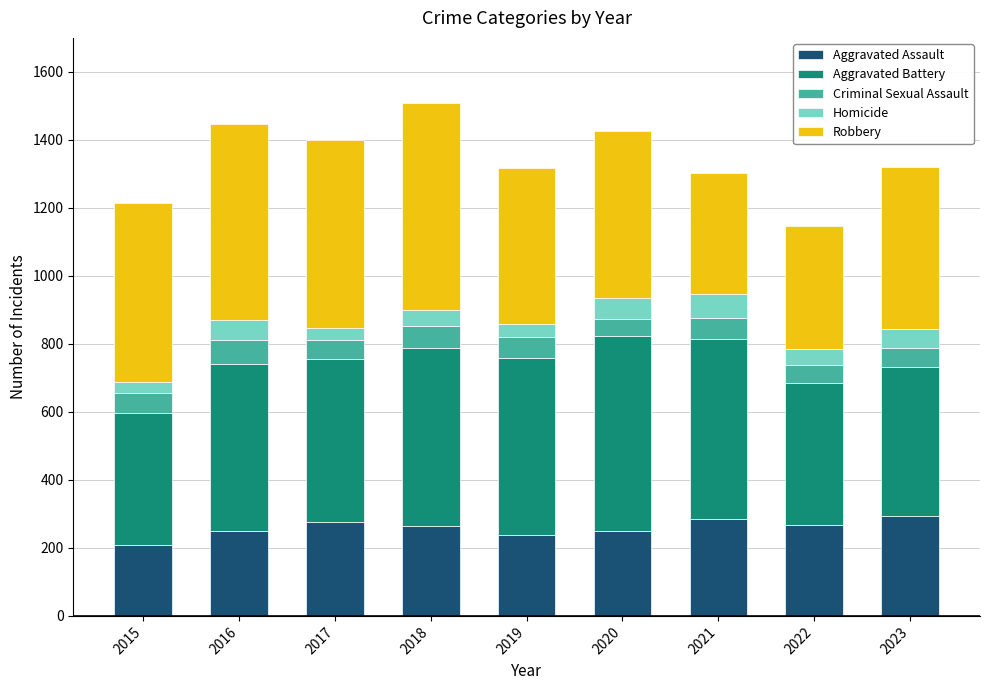

The Aggravated Assault series shows 249 at 2020. True or false?

True